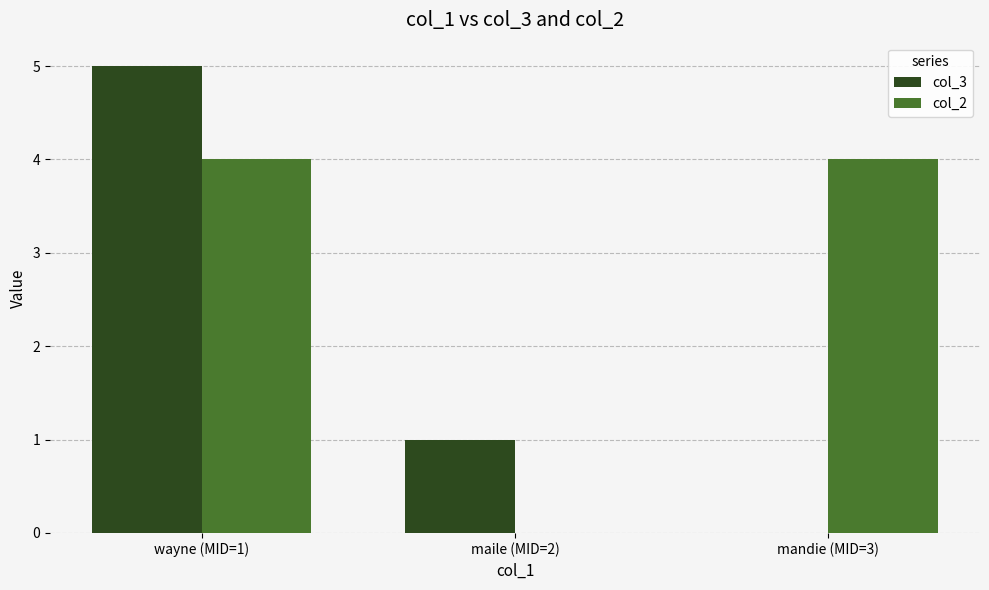

Reading right to left, what are all the values shown in this chart?

col_3: mandie (MID=3)=0	maile (MID=2)=1	wayne (MID=1)=5
col_2: mandie (MID=3)=4	maile (MID=2)=0	wayne (MID=1)=4